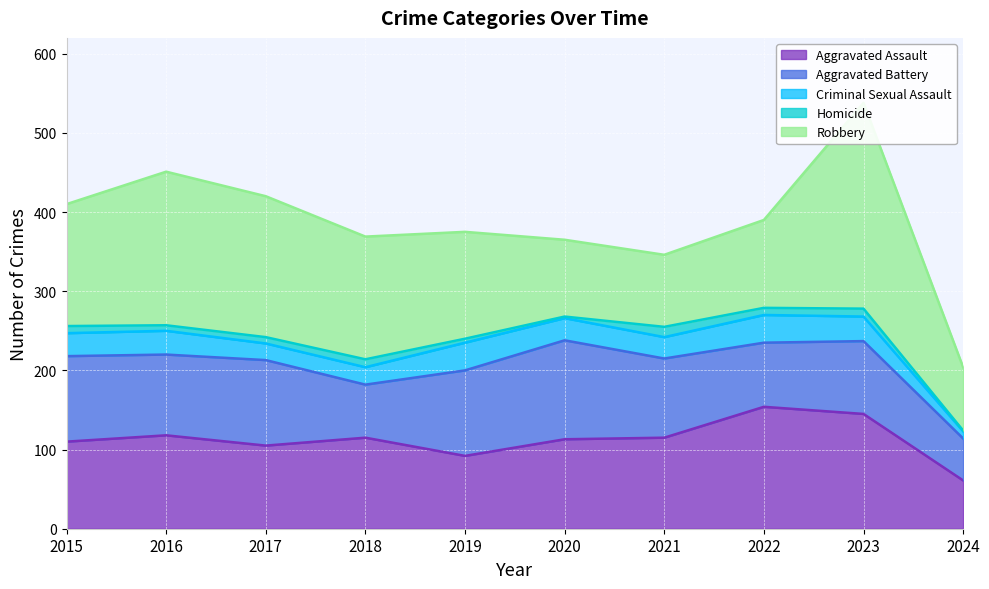

Which category has the highest value in the Robbery series?

2023